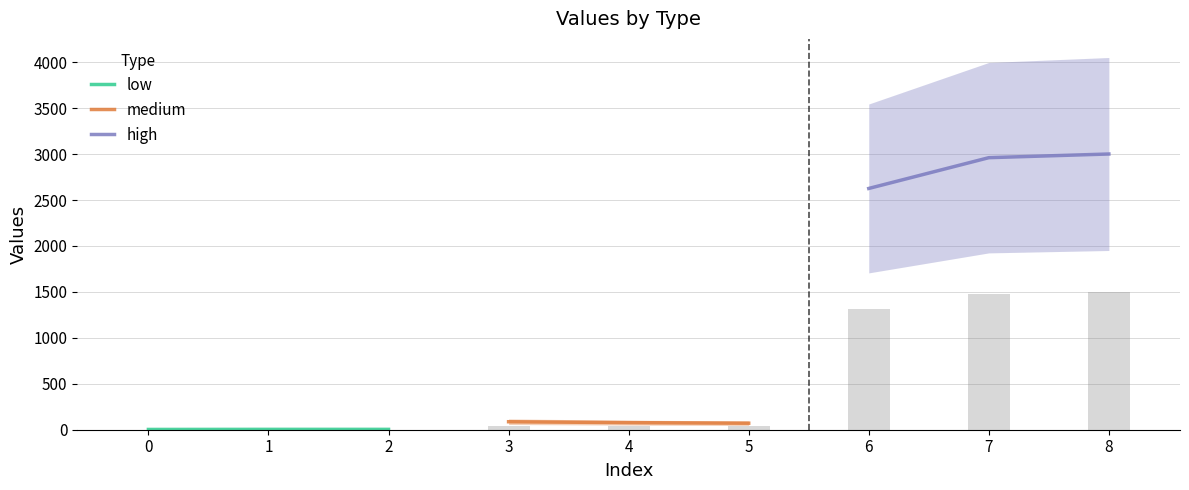

What is the difference between the second highest and minimum values in the high series?

335